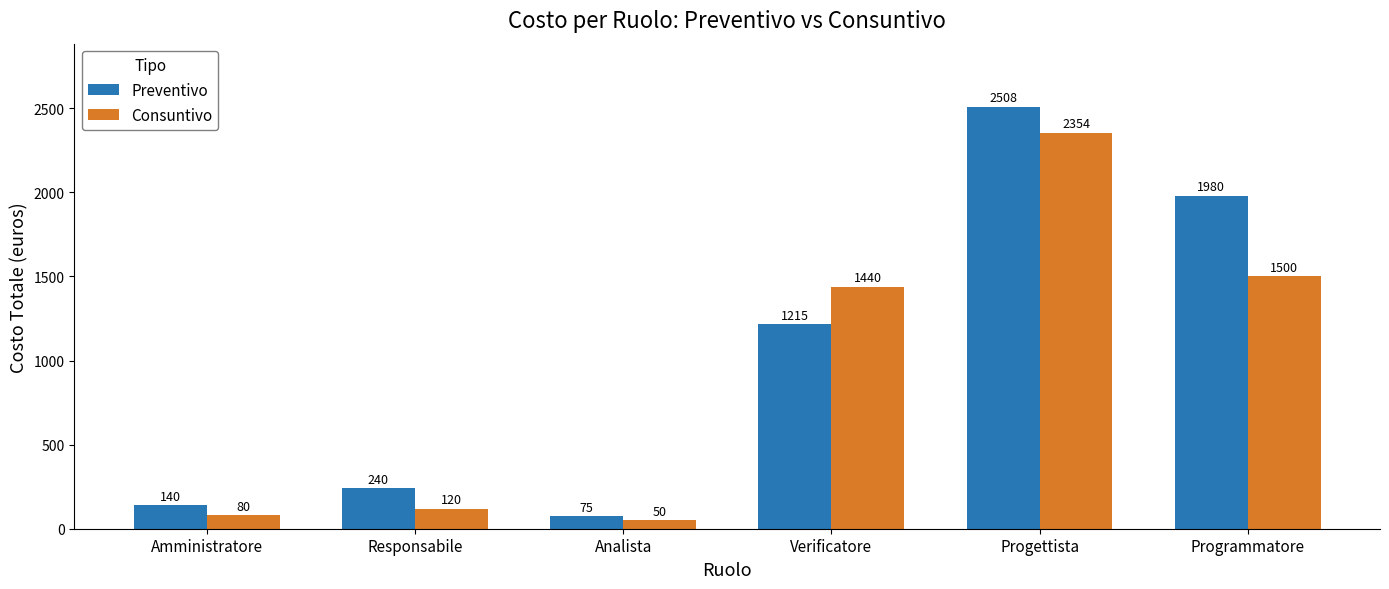

What are all the series names shown in the legend?

Preventivo, Consuntivo